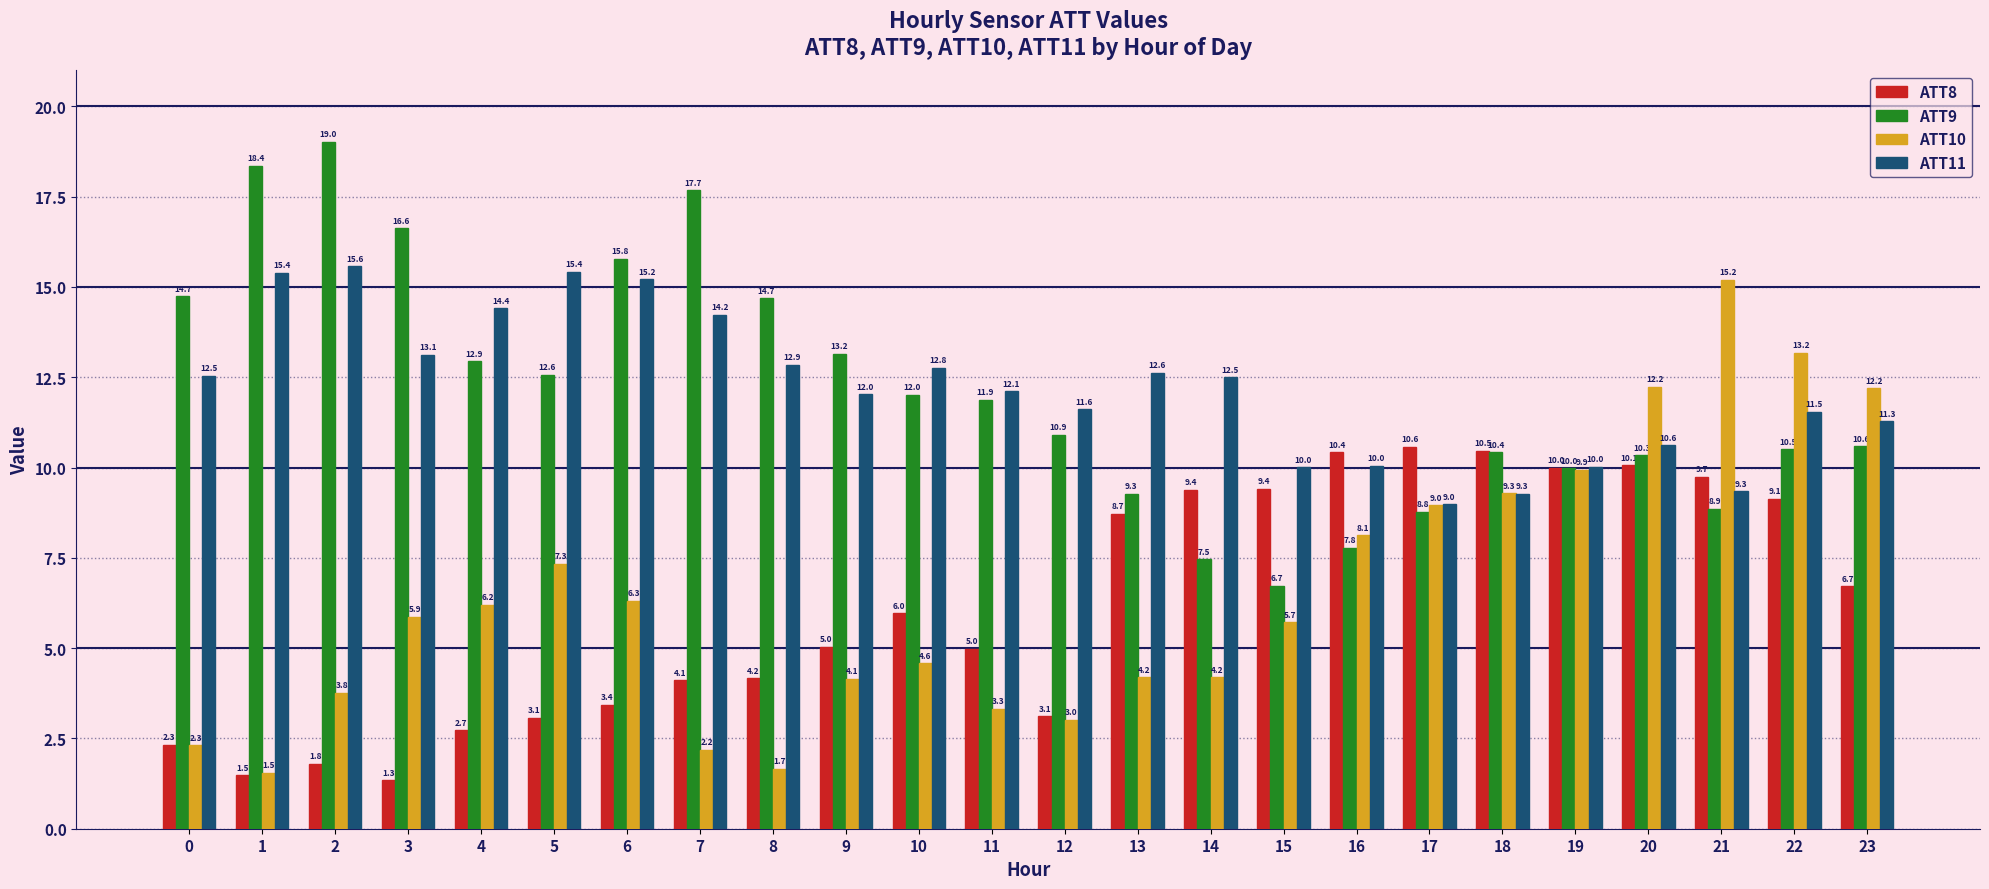

Rank the series at 6 from highest to lowest value.

ATT9, ATT11, ATT10, ATT8